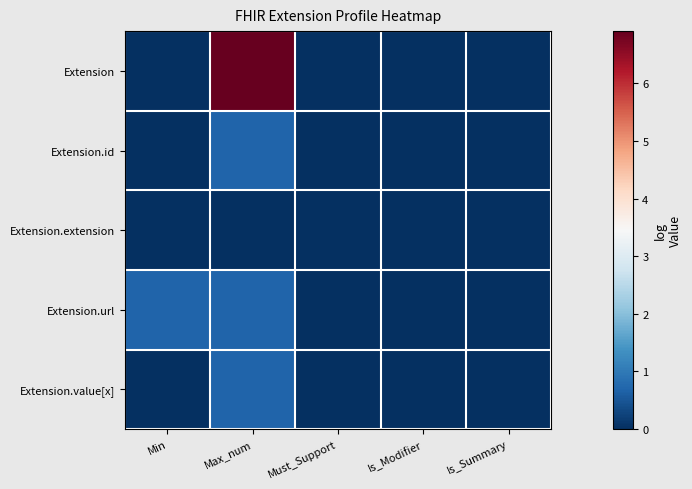

Between Min and Is_Modifier, which series saw the biggest shift?

Extension.url